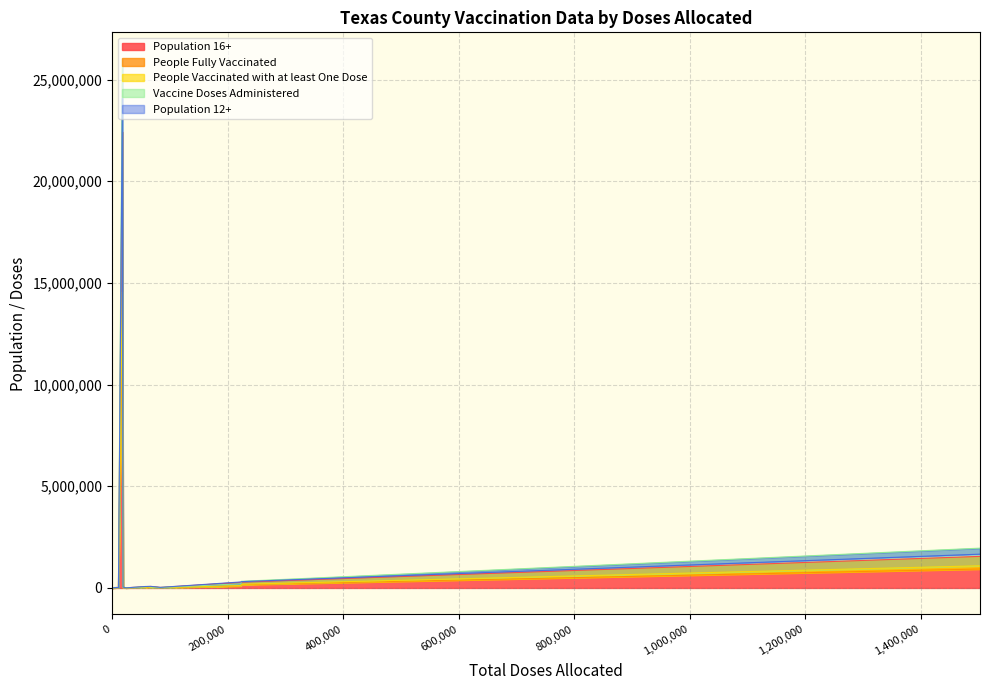

What is the sum of all Population 12+ values?

26757344